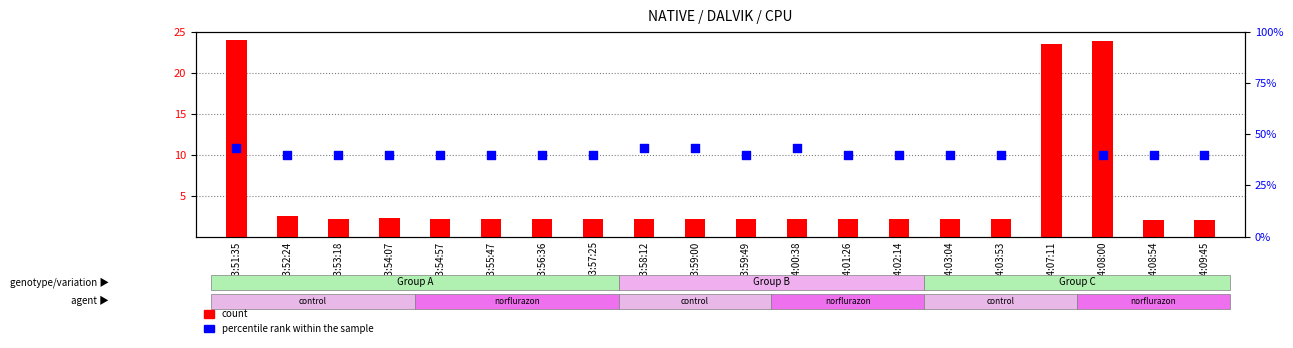

At which category is the sum across all series the highest?

04:07:11